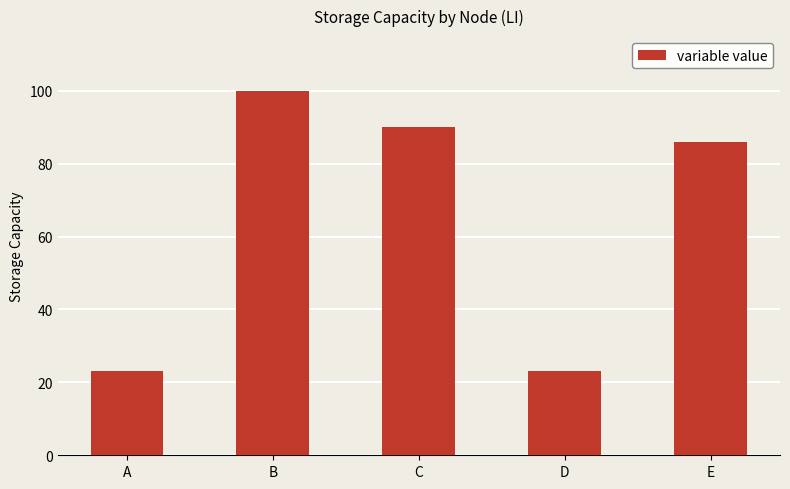

What is the maximum value shown in the chart?

100.0